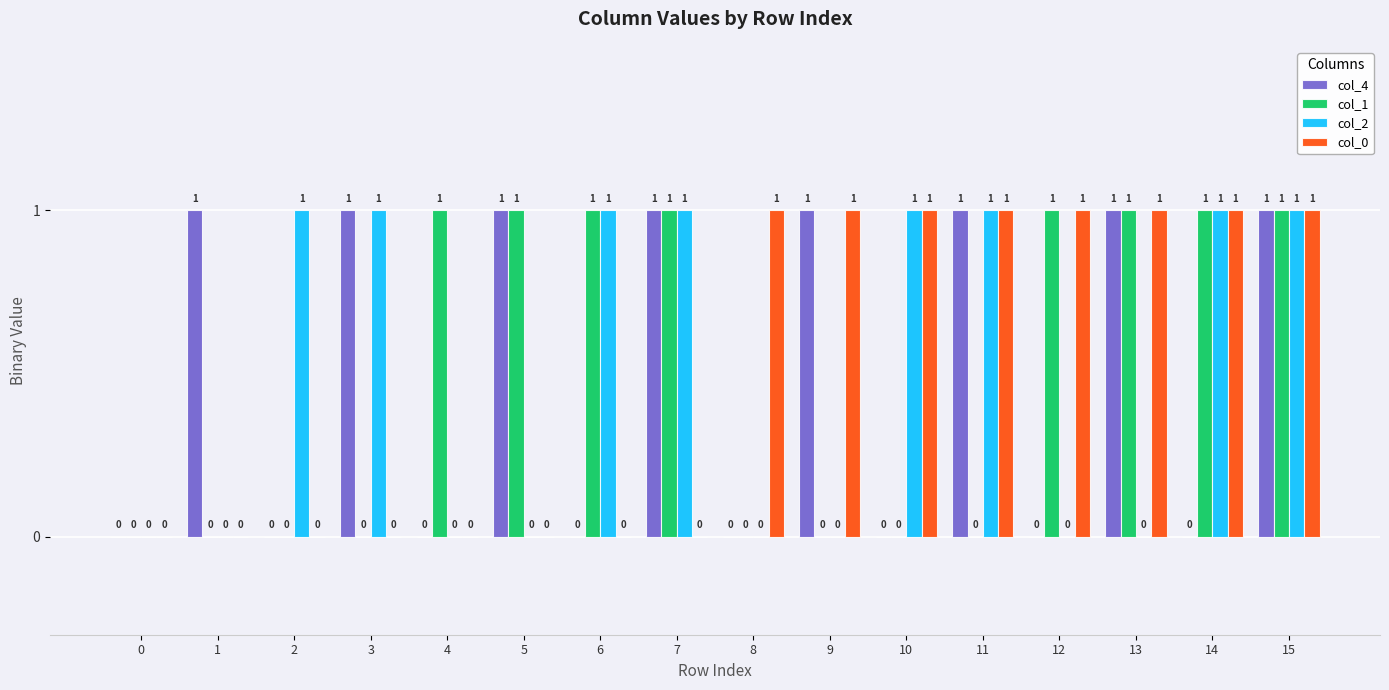

What is the total value across all series at 7?

3